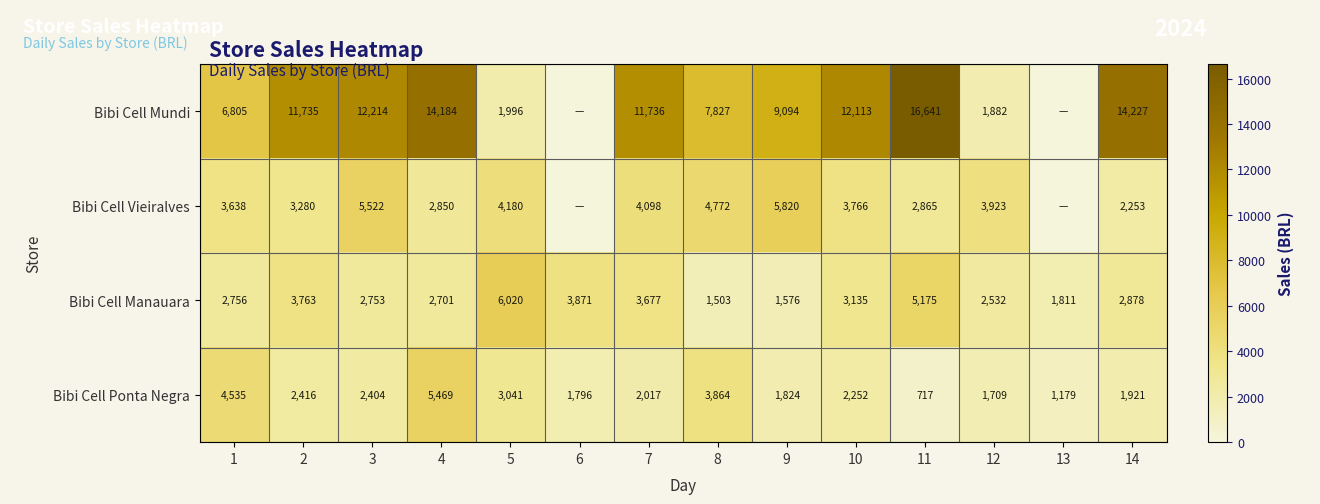

Rank the series at 8 from highest to lowest value.

Bibi Cell Mundi, Bibi Cell Vieiralves, Bibi Cell Ponta Negra, Bibi Cell Manauara